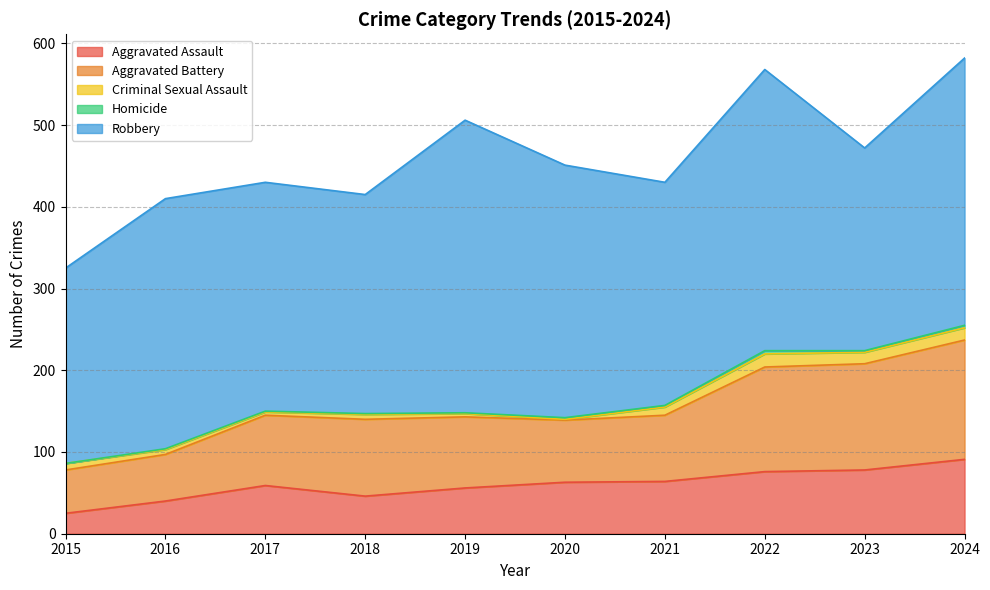

Rank the series by their maximum value, from highest to lowest.

Robbery, Aggravated Battery, Aggravated Assault, Criminal Sexual Assault, Homicide